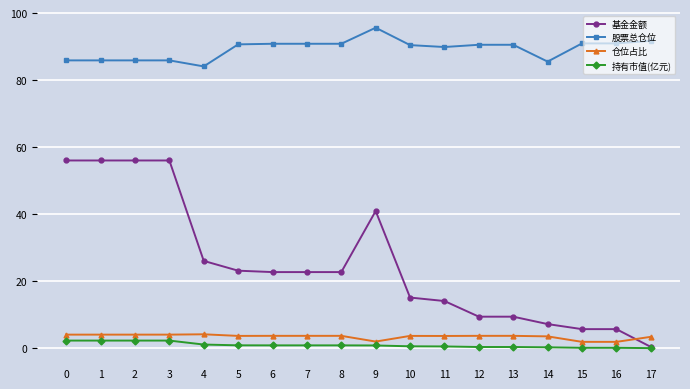

What is the difference between the 仓位占比 values at 1 and 6?

0.4